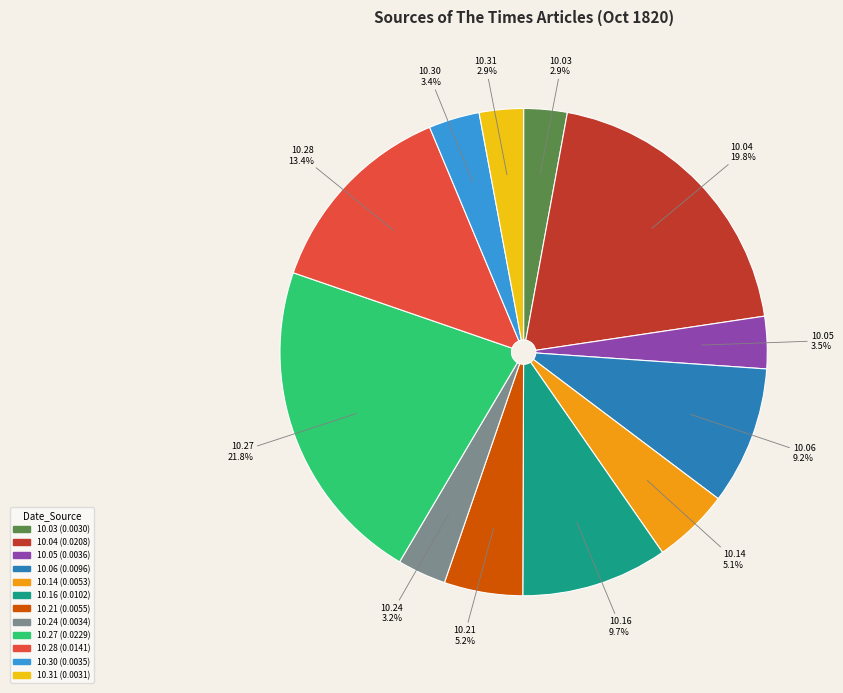

Does any single category account for the majority?

No